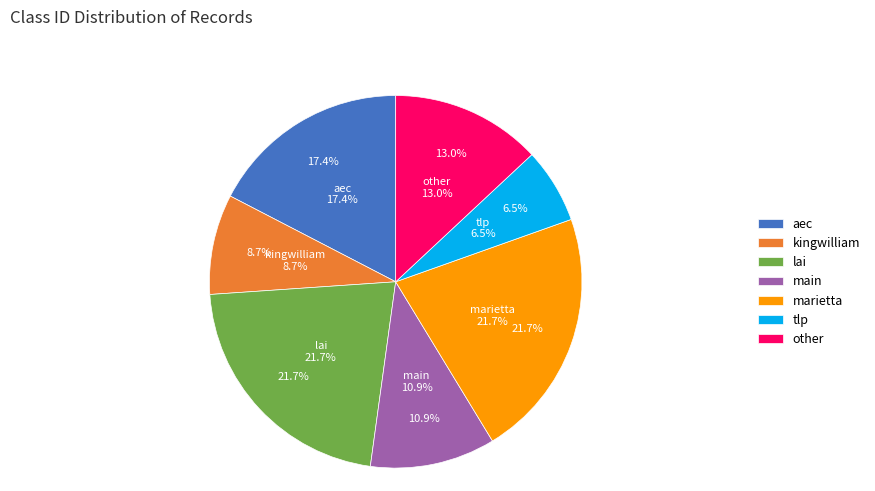

Is the sum of marietta and main greater than half?

No